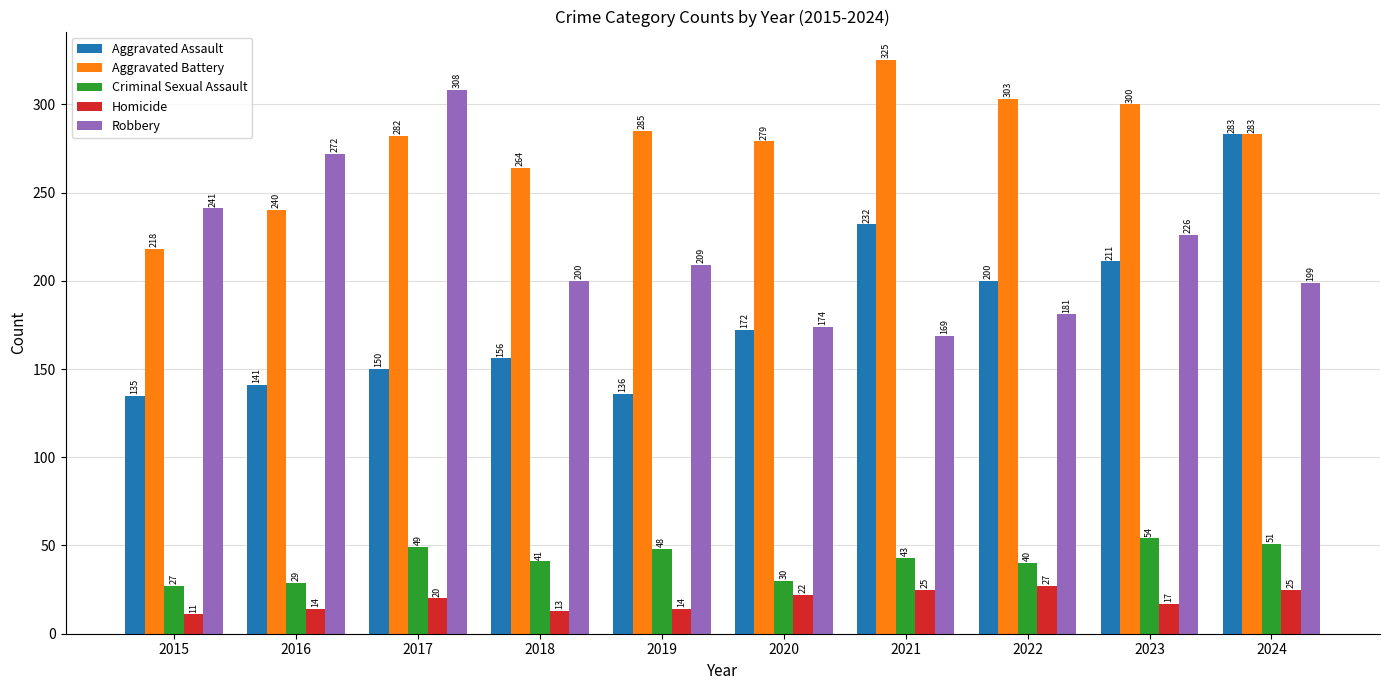

Which series has the widest spread of values?

Aggravated Assault